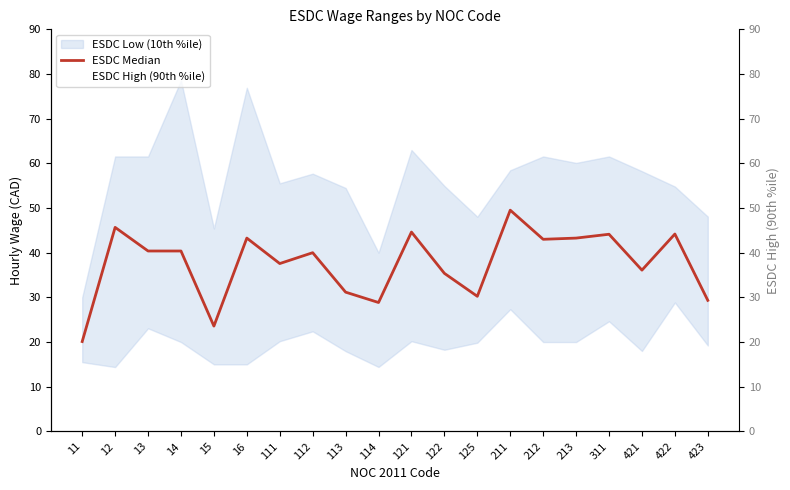

Does the chart display data point markers on the line(s)?

No